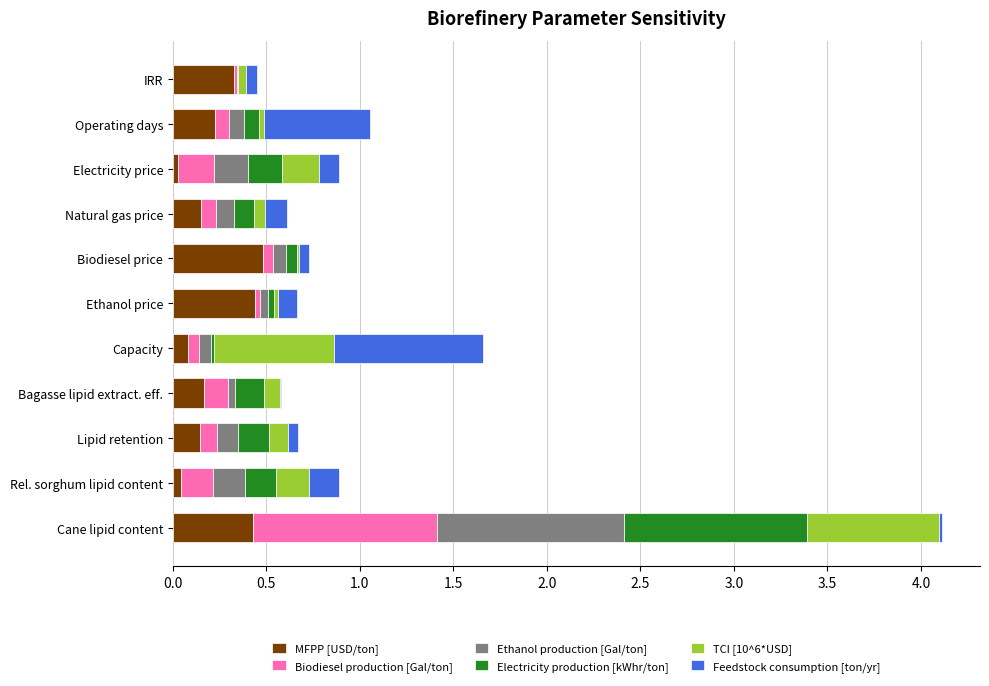

At which category is the sum across all series the highest?

Cane lipid content